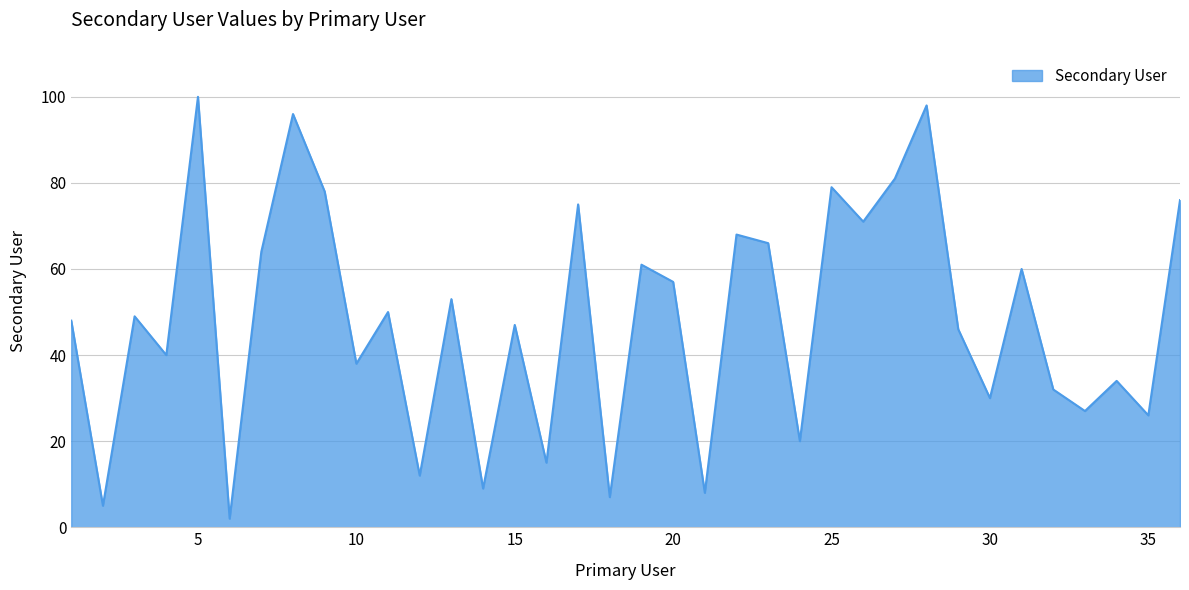

What is the difference between the maximum and minimum values?

98